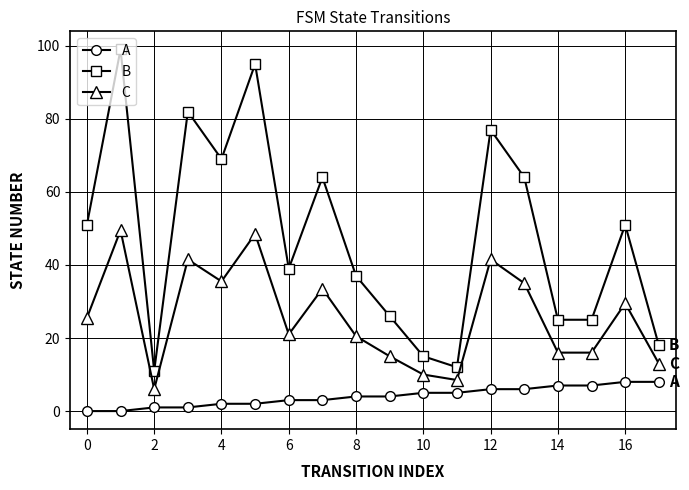

List the series in order of their overall mean, highest first.

B, C, A